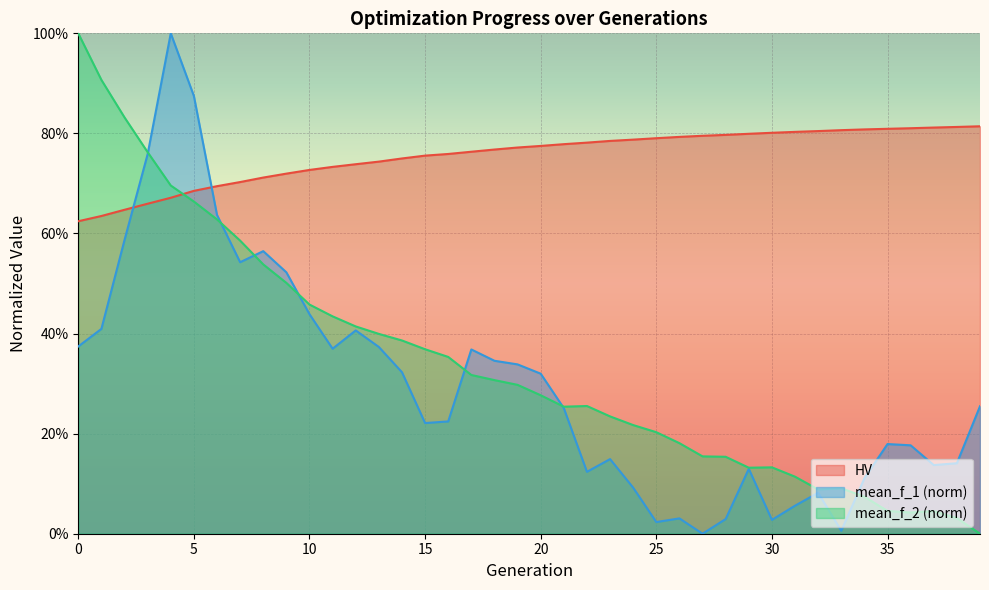

The mean_f_2 series shows 0.2 at 11. True or false?

False